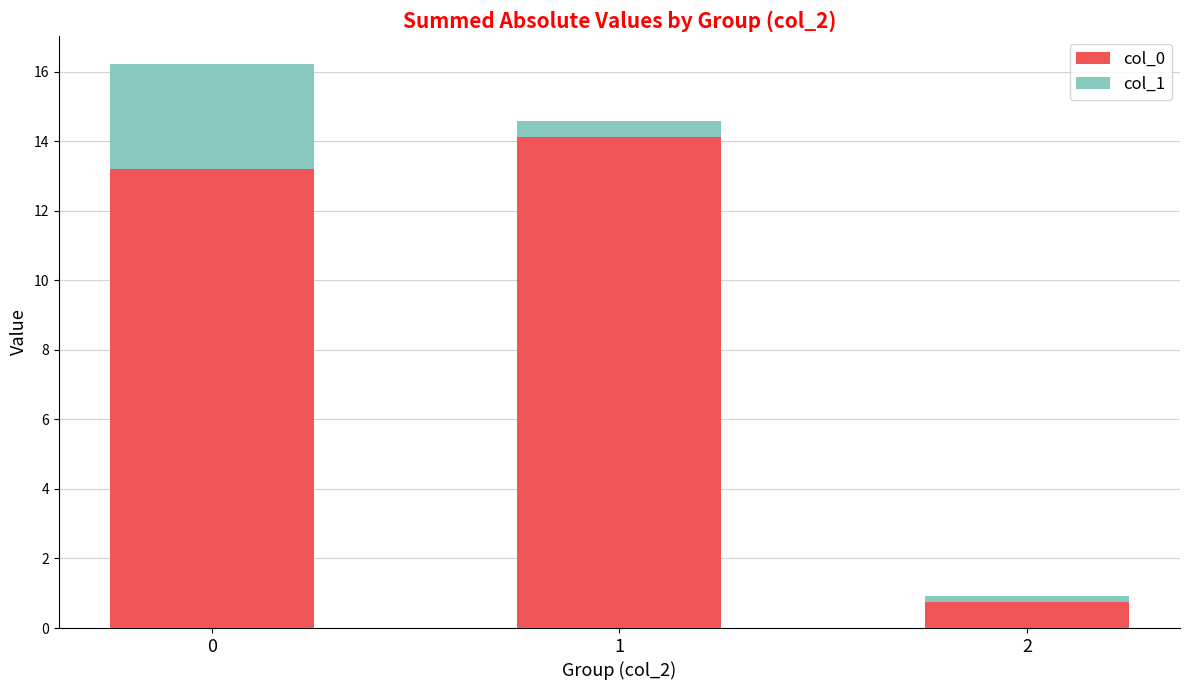

What is the difference between the col_0 values at 0 and 1?

0.9